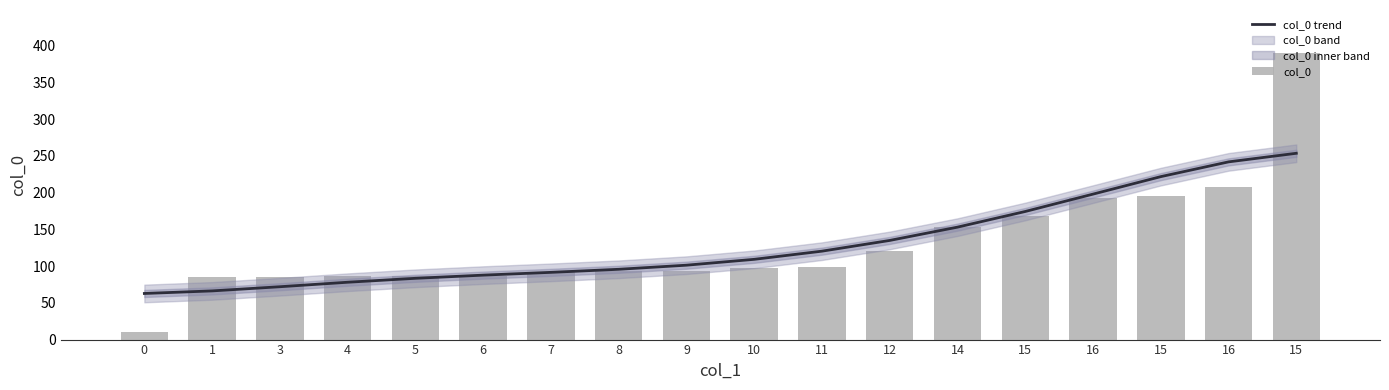

What is the minimum value shown in the chart?

10.0